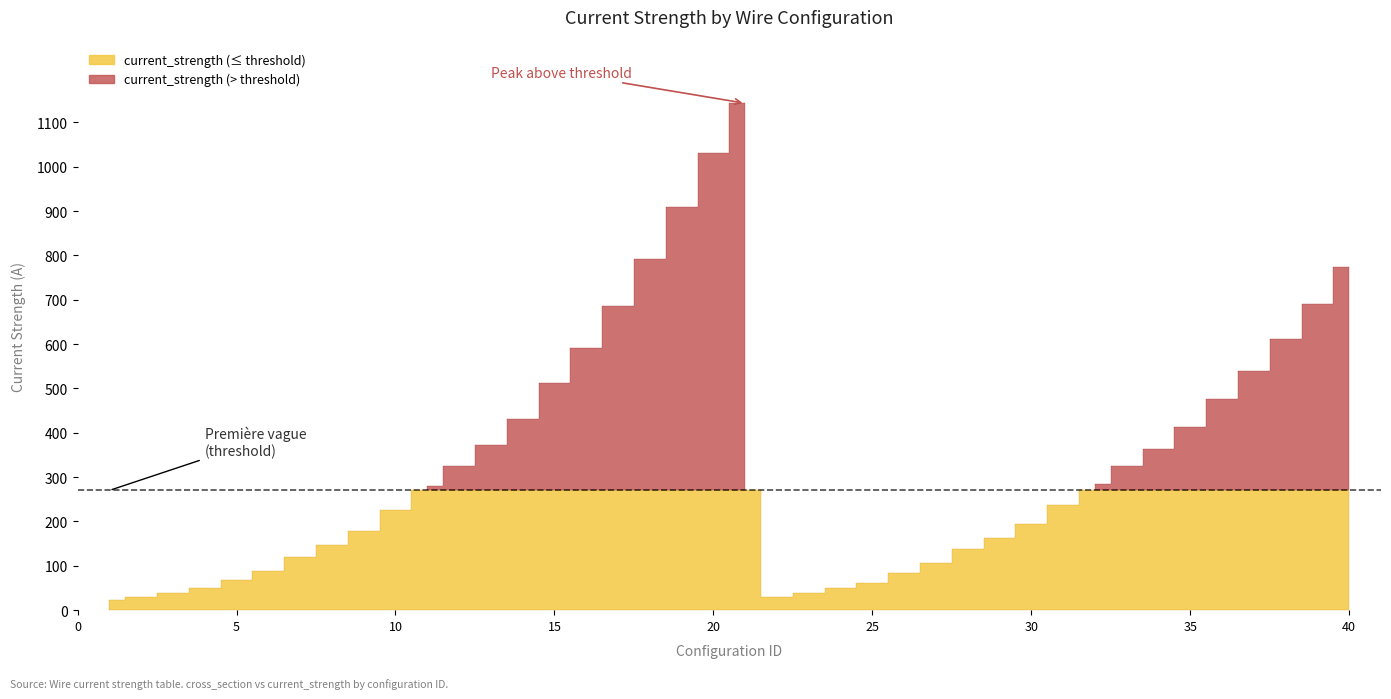

At which category does cross_section reach its first local valley?

22